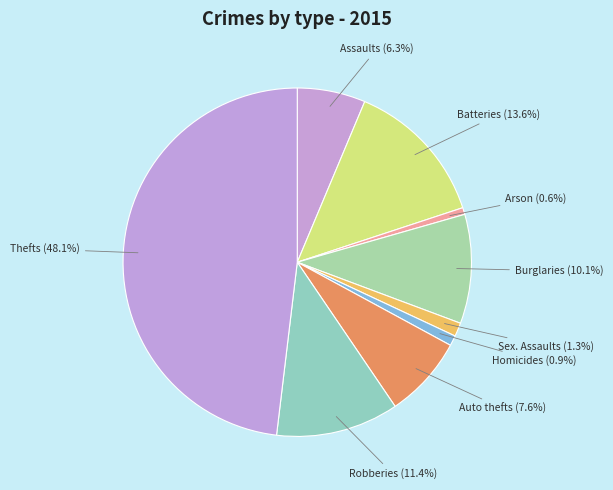

How many slices are in this pie chart?

9